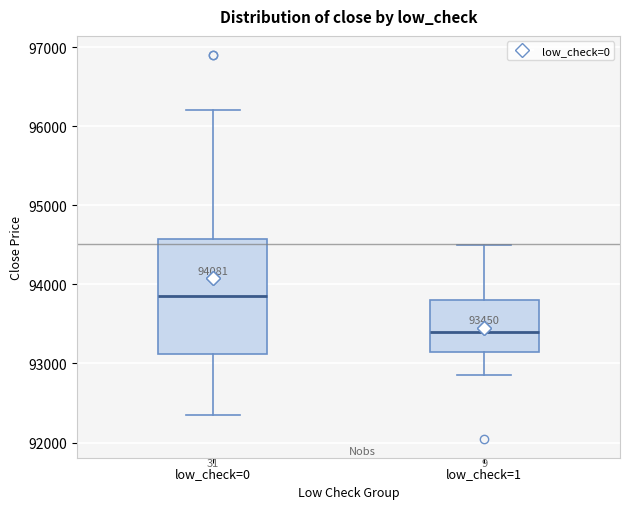

Comparing the boxes themselves (not the whiskers), which one is the tallest?

low_check=0